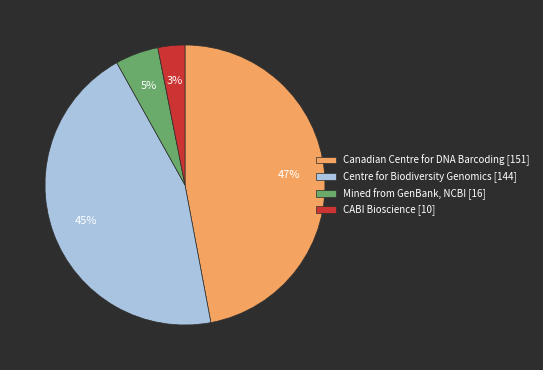

Rank the categories by value from lowest to highest.

CABI Bioscience [10], Mined from GenBank, NCBI [16], Centre for Biodiversity Genomics [144], Canadian Centre for DNA Barcoding [151]